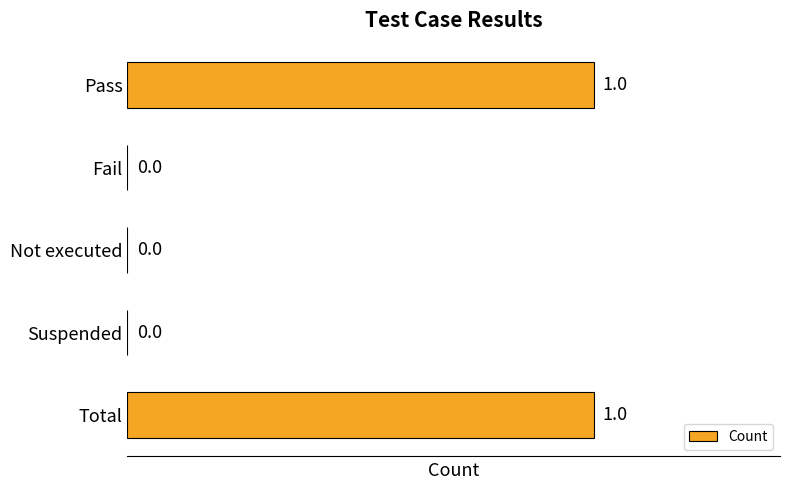

Between Fail and Pass, which is larger?

Pass